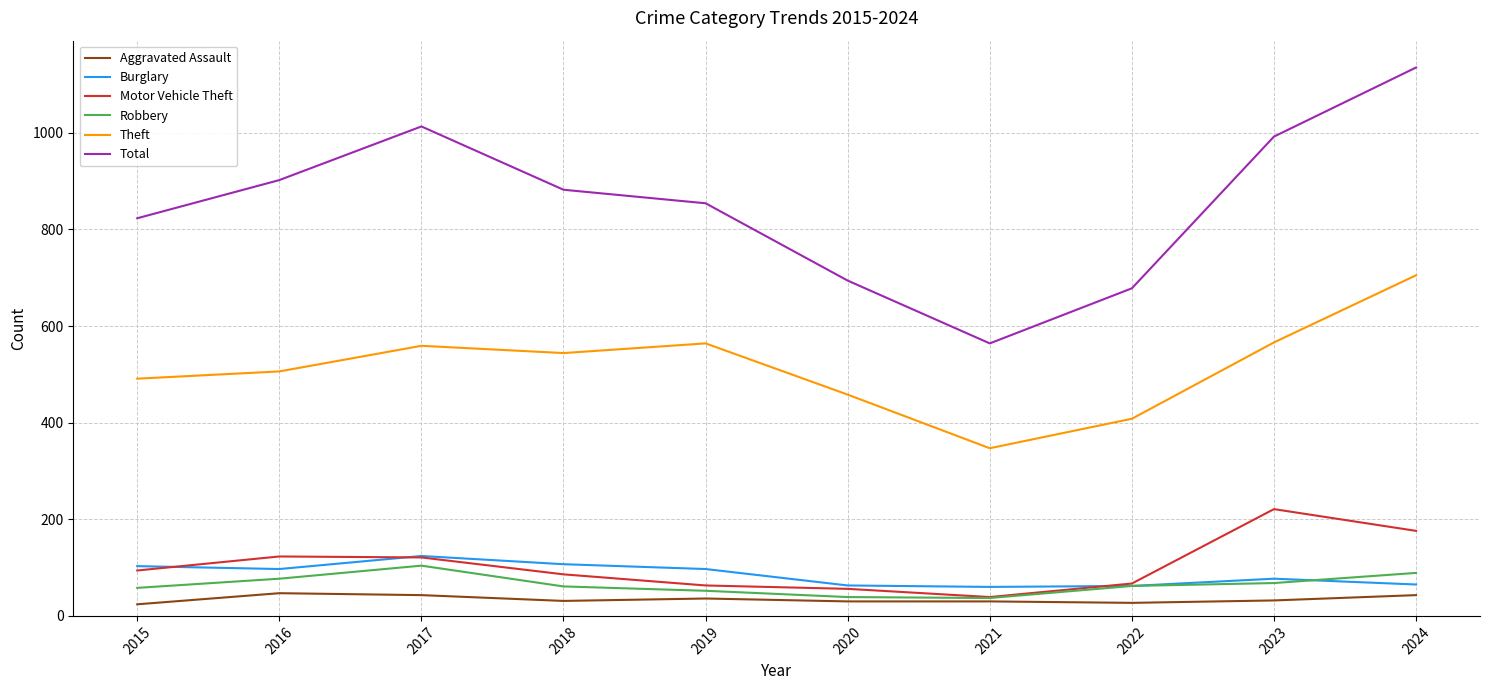

What is the sum of the Theft values at 2023 and 2022?

974